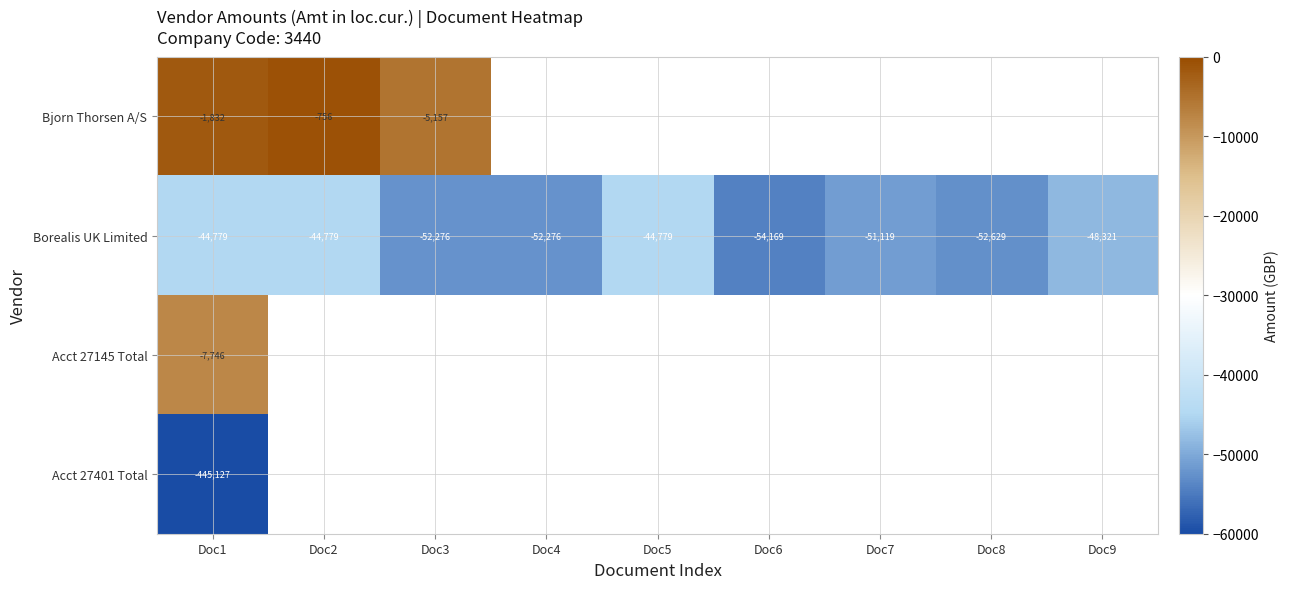

Which series has the largest total across all categories?

Borealis UK Limited